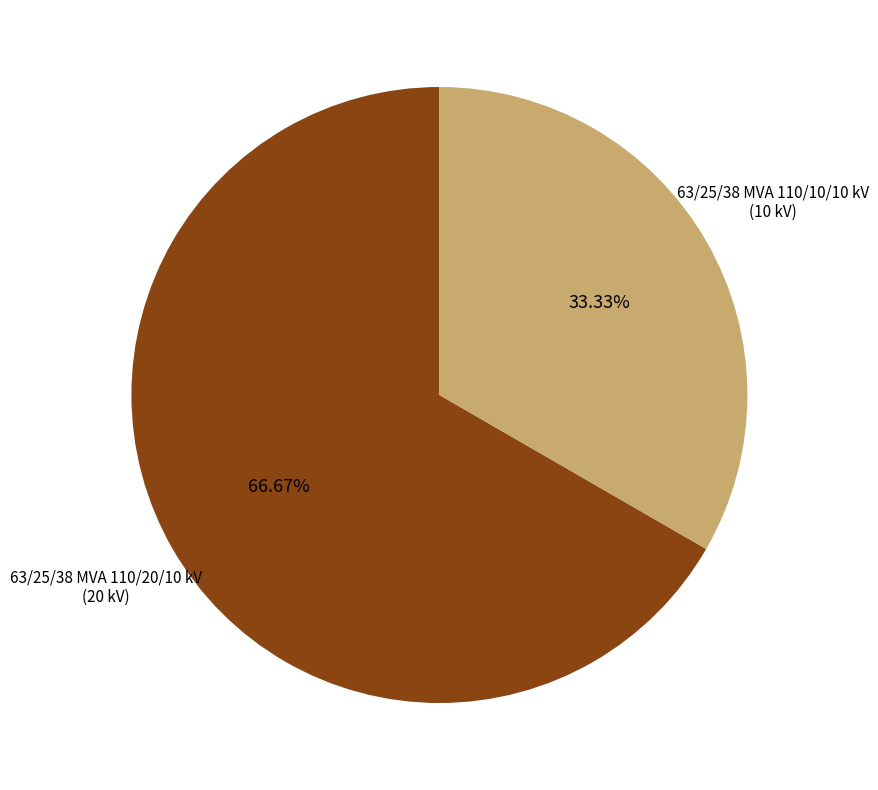

Is there a majority slice in this chart?

Yes